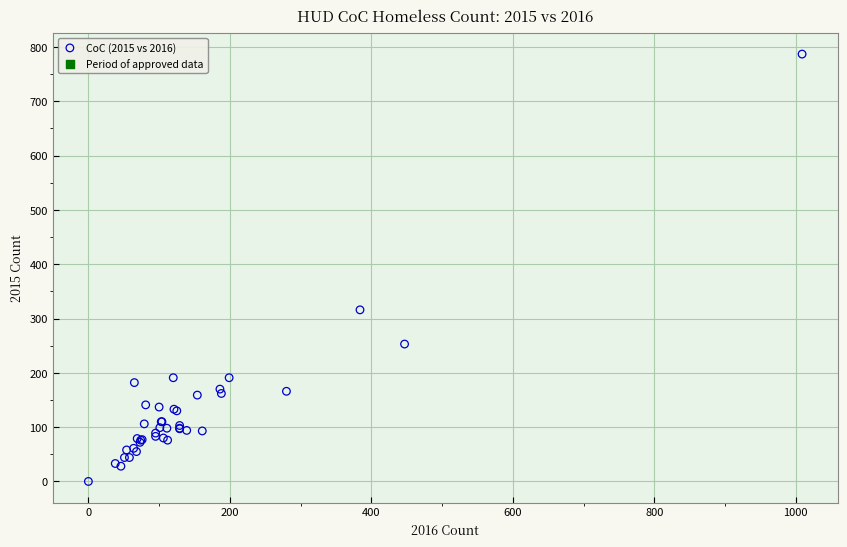

What Y value in the scatter plot is closest to 393?

316